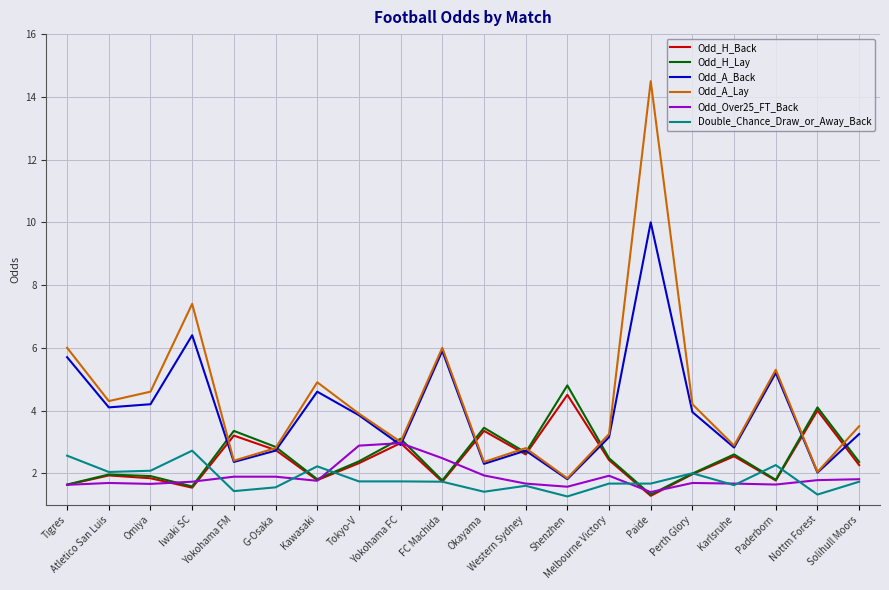

What is the smallest value displayed?

1.3